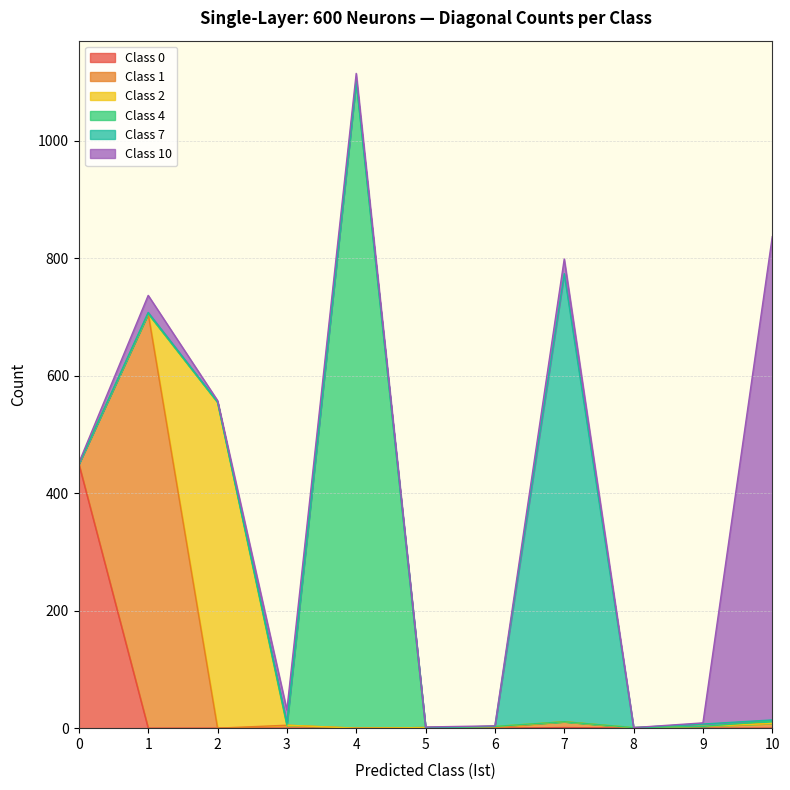

The Class 1 series shows 0 at 5. True or false?

True